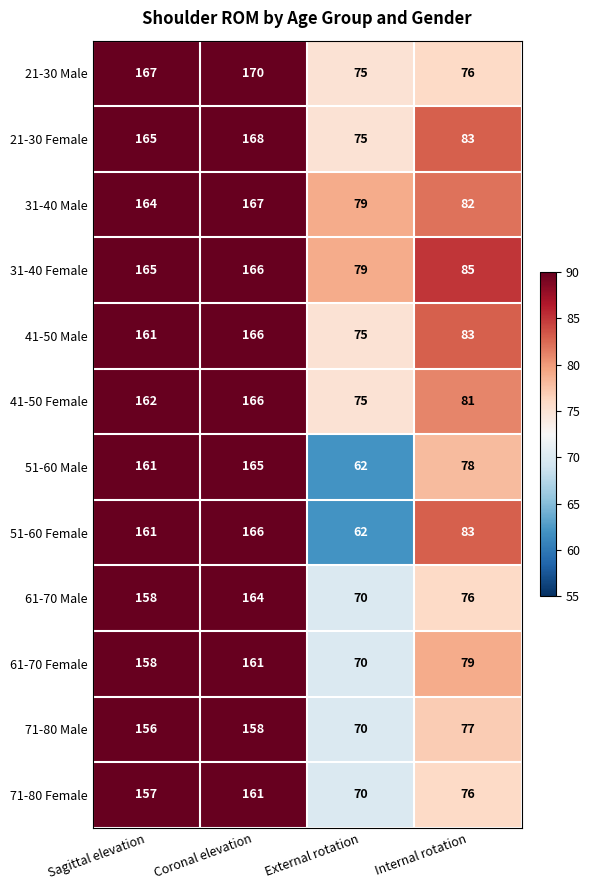

What is the difference between the maximum and minimum values in the 71-80 Male series?

88